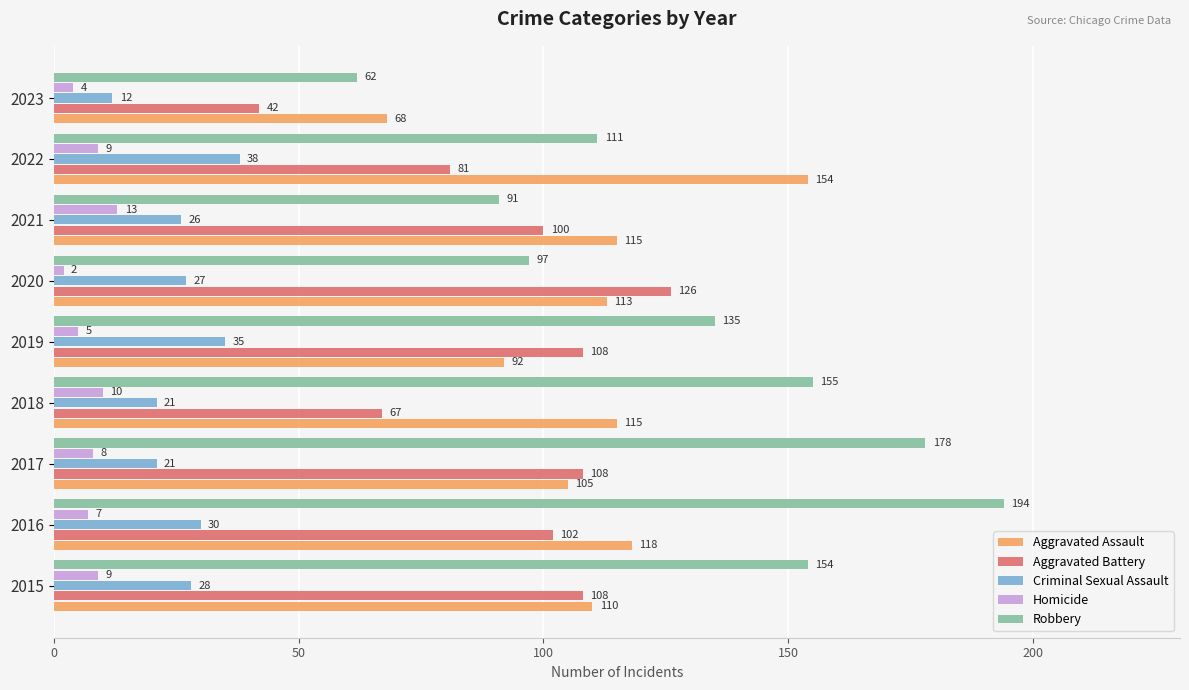

What is the difference between the Aggravated Assault values at 2021 and 2016?

3